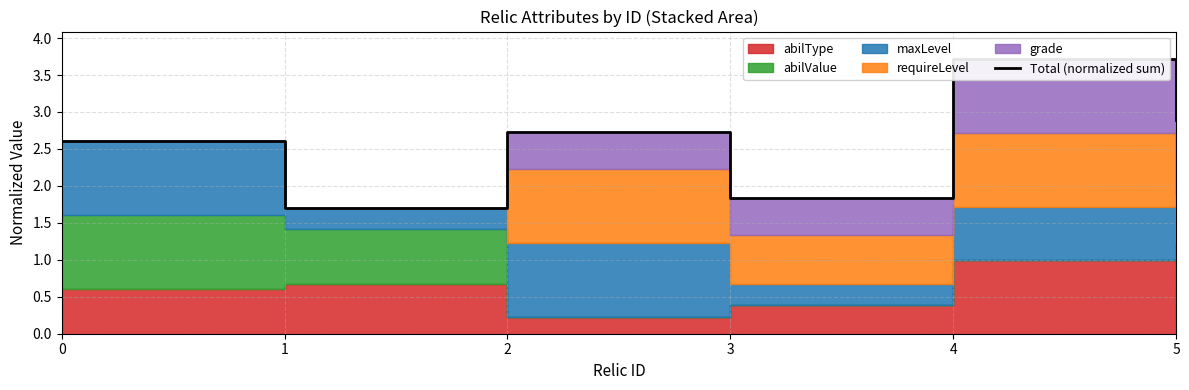

Rank the categories by value from highest to lowest.

4, 5, 2, 0, 3, 1